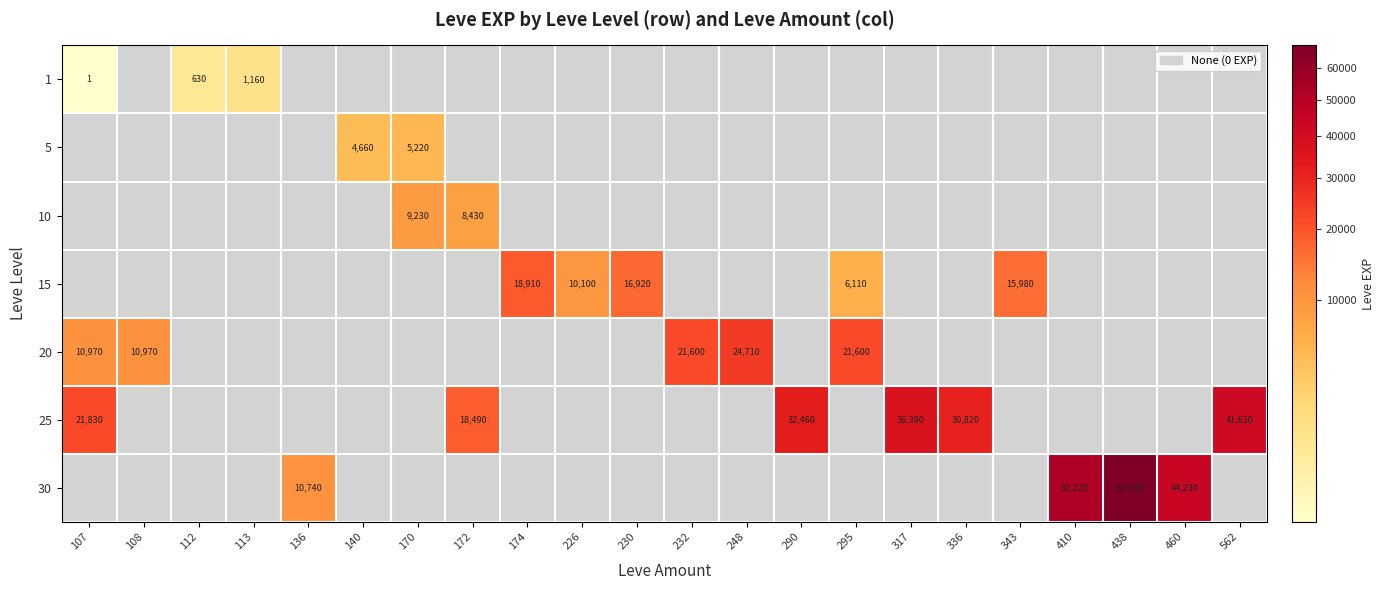

The 15 series shows 11835 at 174. True or false?

False